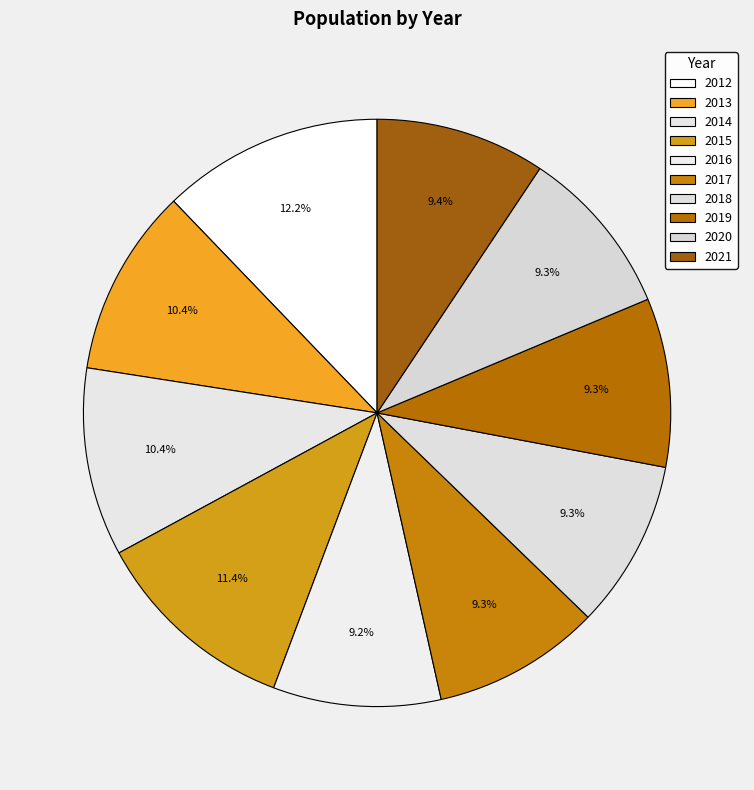

Is it true that 2012 is 12% of the pie?

True